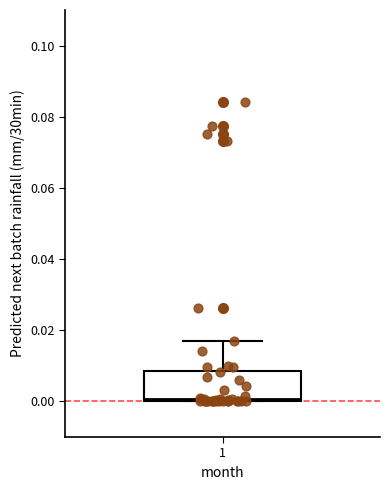

Transcribe this box plot: give where the median line is, the range the box spans, and where the two whiskers end, as read against the y-axis. The values are not printed on the chart, so give them approximately, as read against the axis.

median 0.000 (just above the box's lower edge), box 0.000 to 0.008, whiskers 0.000 to 0.018